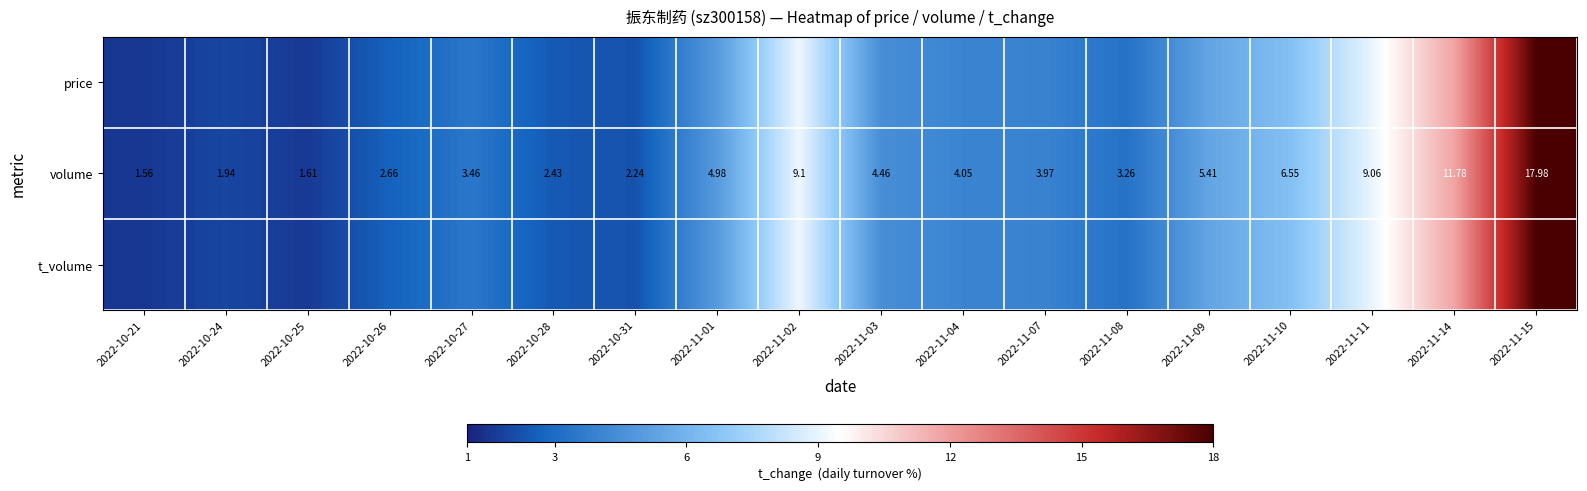

Is it true that price equals 16.1 at 2022-11-02?

False